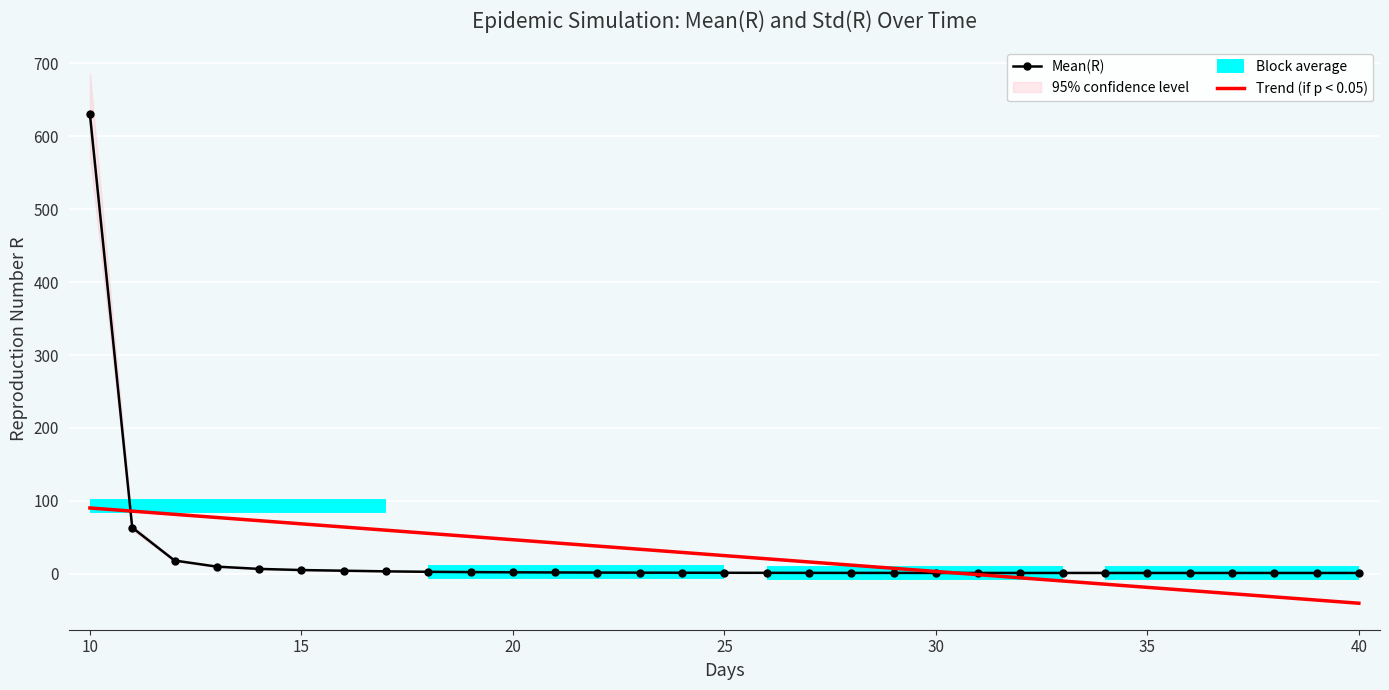

What is the highest value of the Std(R) series?

56.1